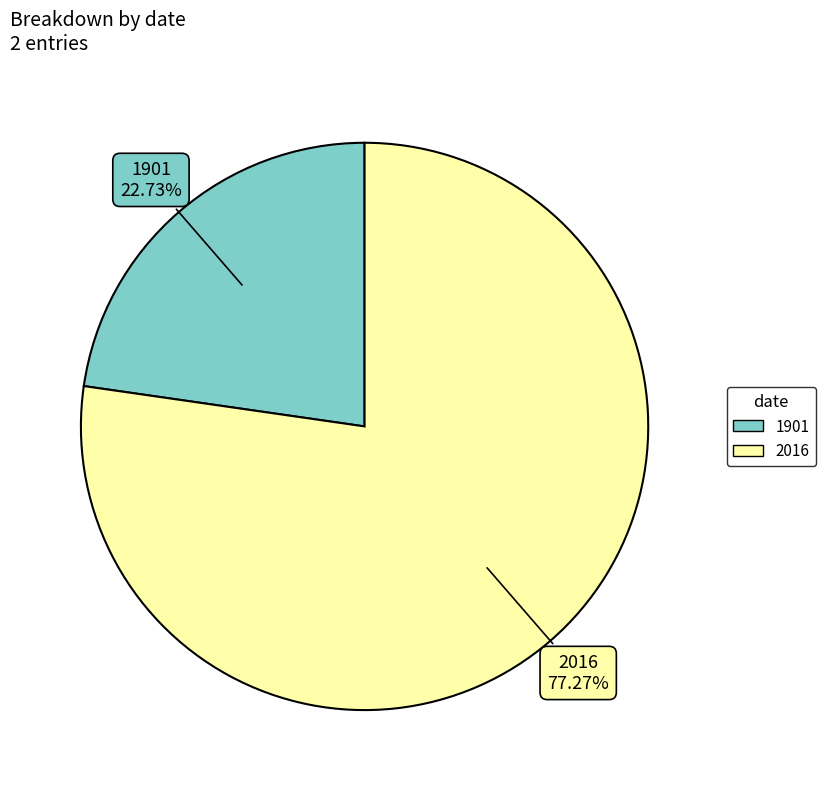

Is there a majority slice in this chart?

Yes